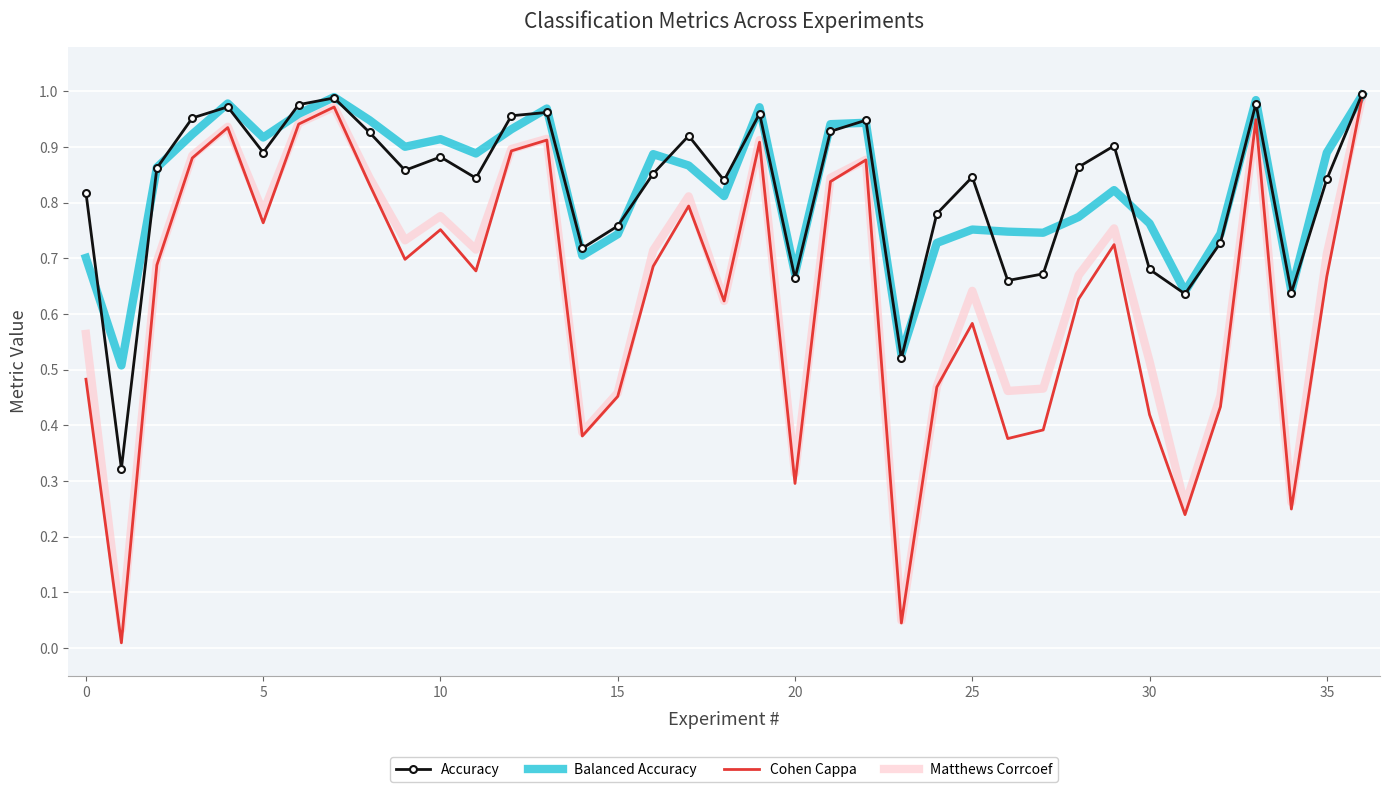

How many interior local valleys does the Matthews Corrcoef series have?

11